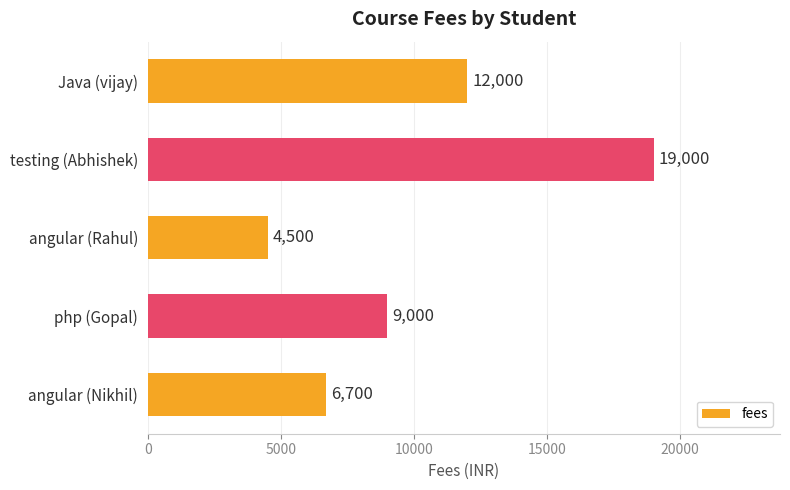

How many distinct data groups are displayed?

1